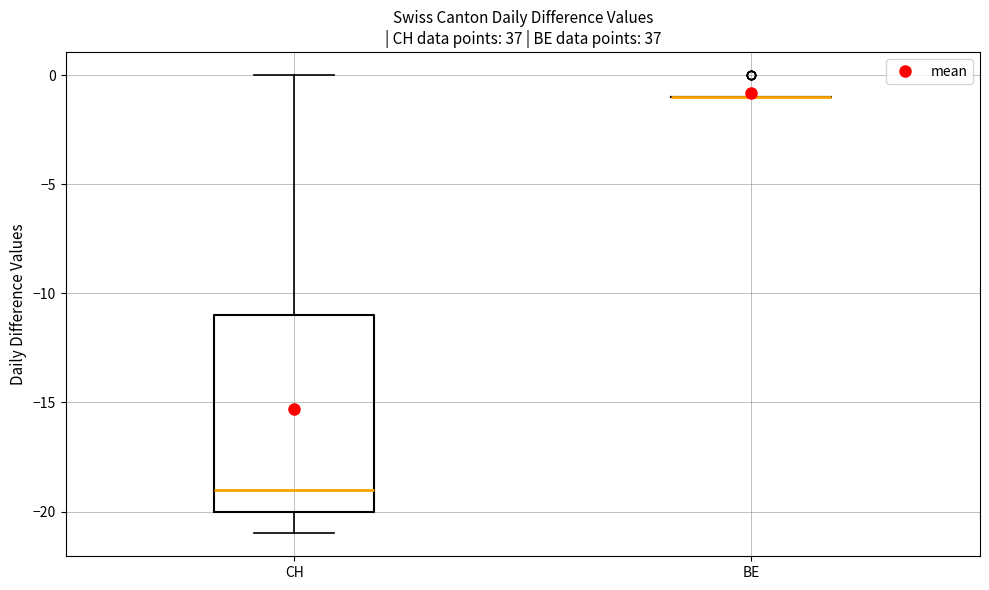

Where does the lower whisker of the box for CH end on the y-axis? The values are not printed on the chart, so give them approximately, as read against the axis.

-21